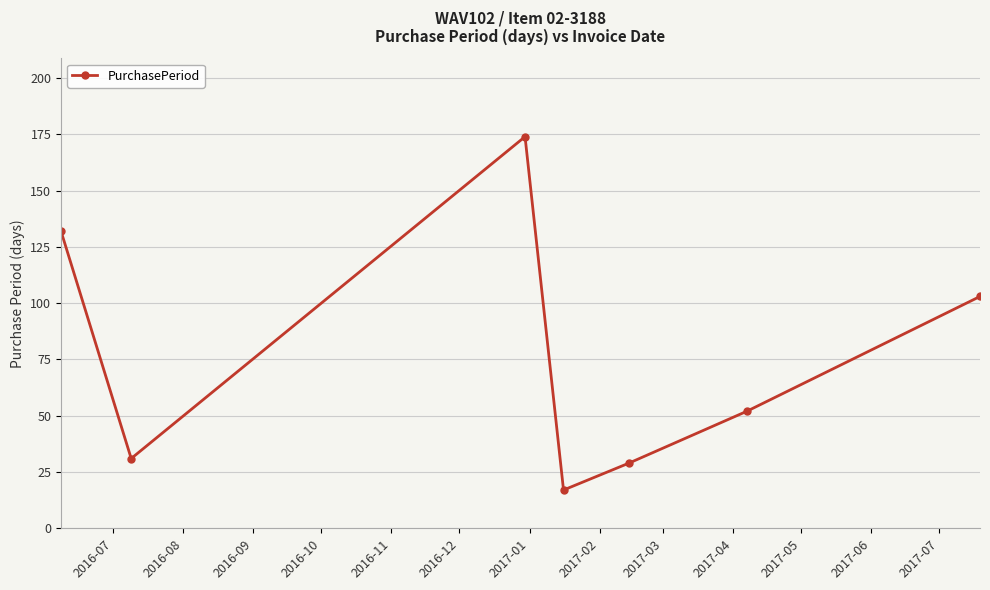

True or false: the data has more than 1 interior local peaks.

False